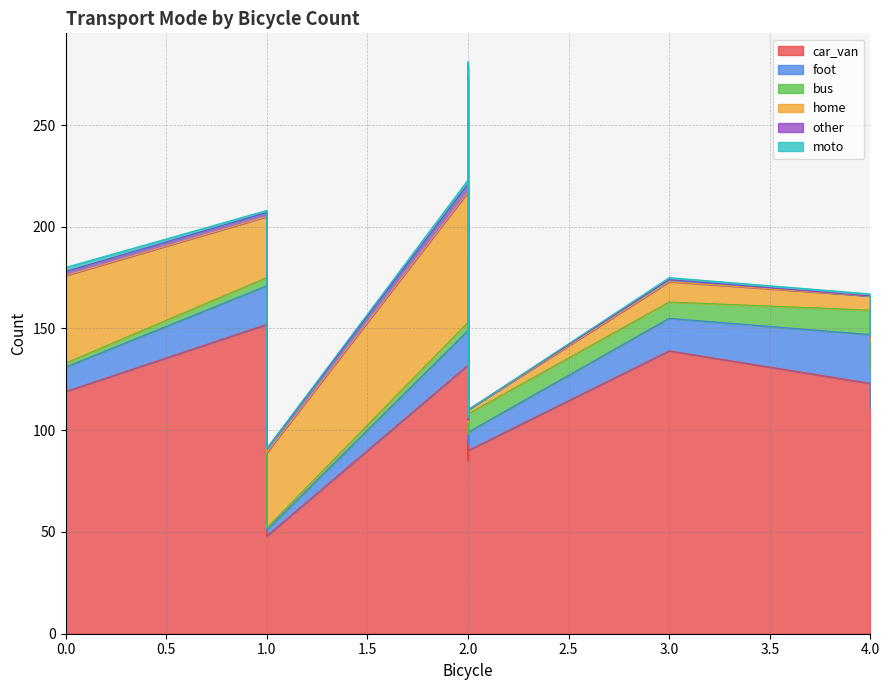

Reading left to right, what are all the values shown in this chart?

car_van: 132	96	111	123	115	85	90	139	185	152	149	119	48
foot: 17	30	18	24	16	8	9	16	31	19	11	12	3
bus: 4	5	15	12	3	5	9	8	10	4	0	2	1
home: 64	6	2	7	6	6	2	10	48	30	35	43	37
other: 4	1	1	0	0	1	0	1	5	2	2	2	2
moto: 2	0	2	1	1	1	0	1	2	1	0	2	0